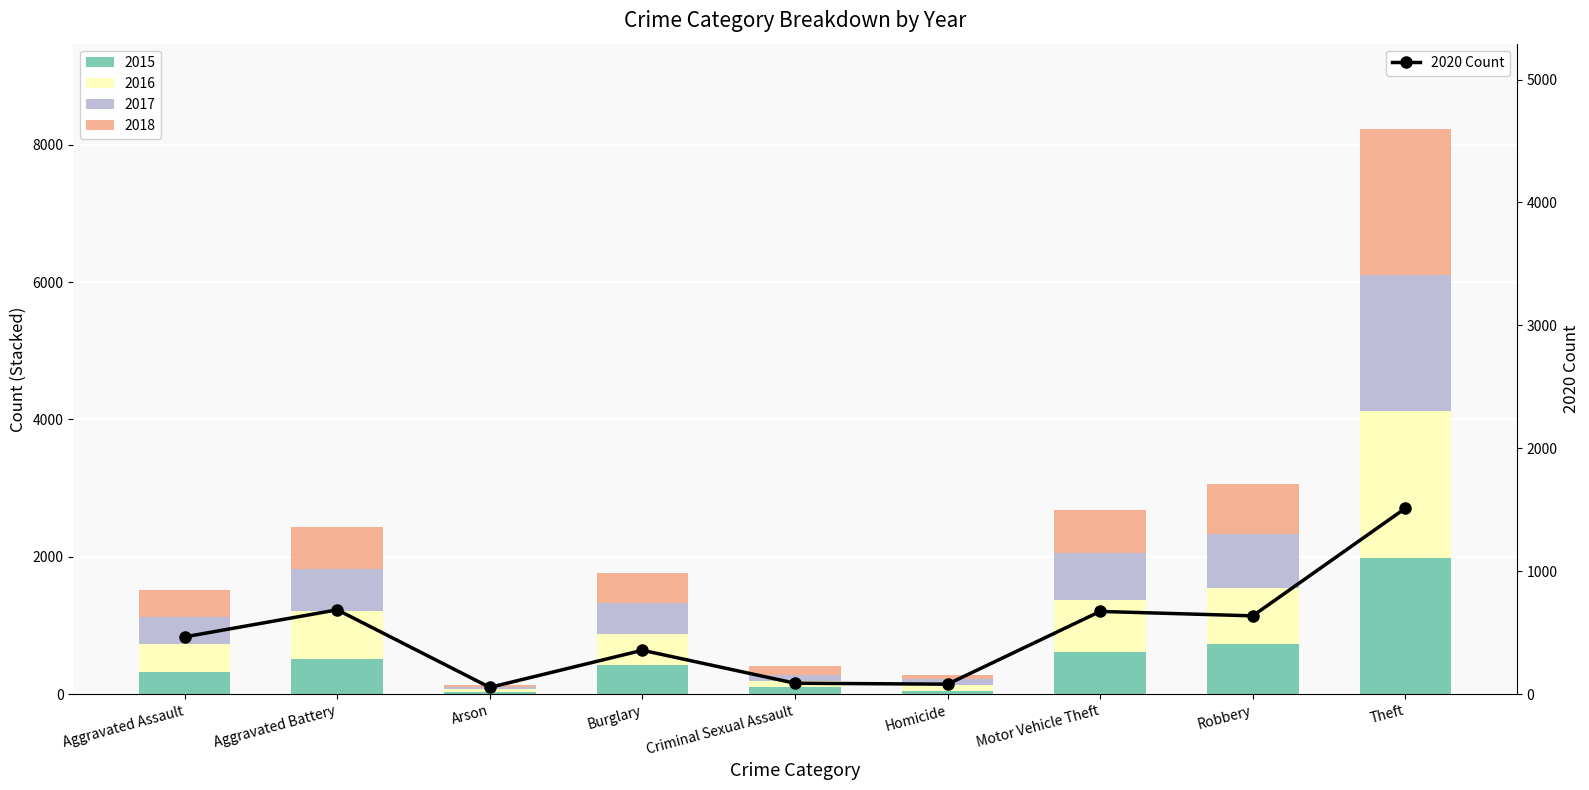

Does the chart contain any negative values?

No